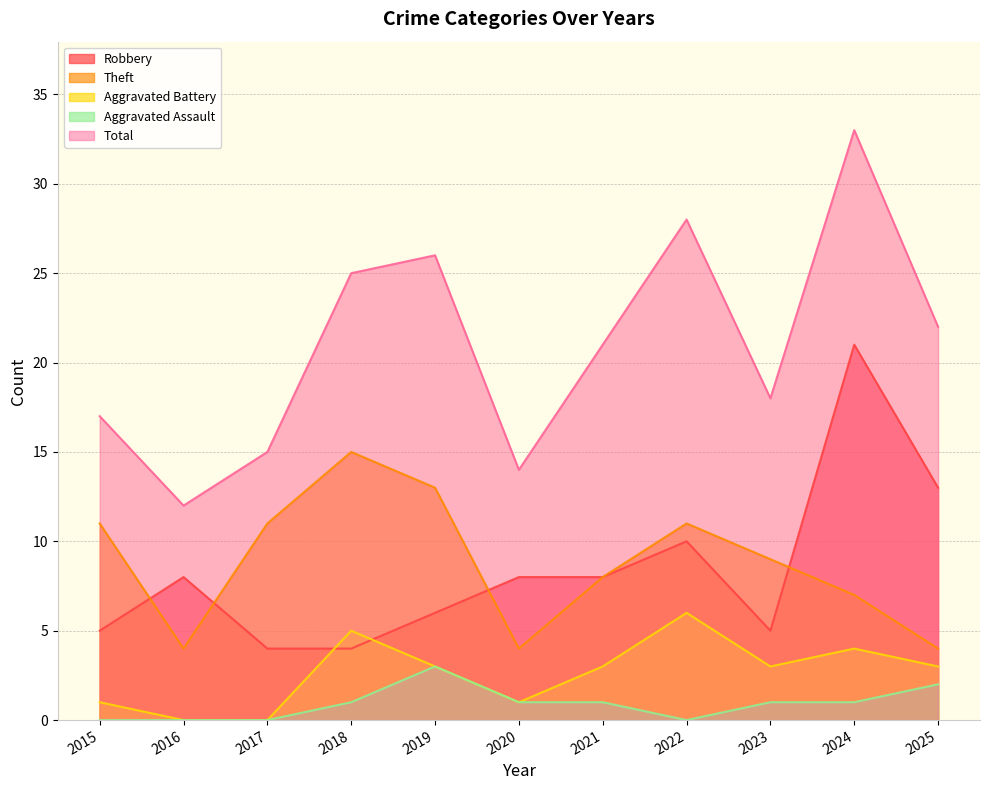

How many interior local valleys does the Theft series have?

2